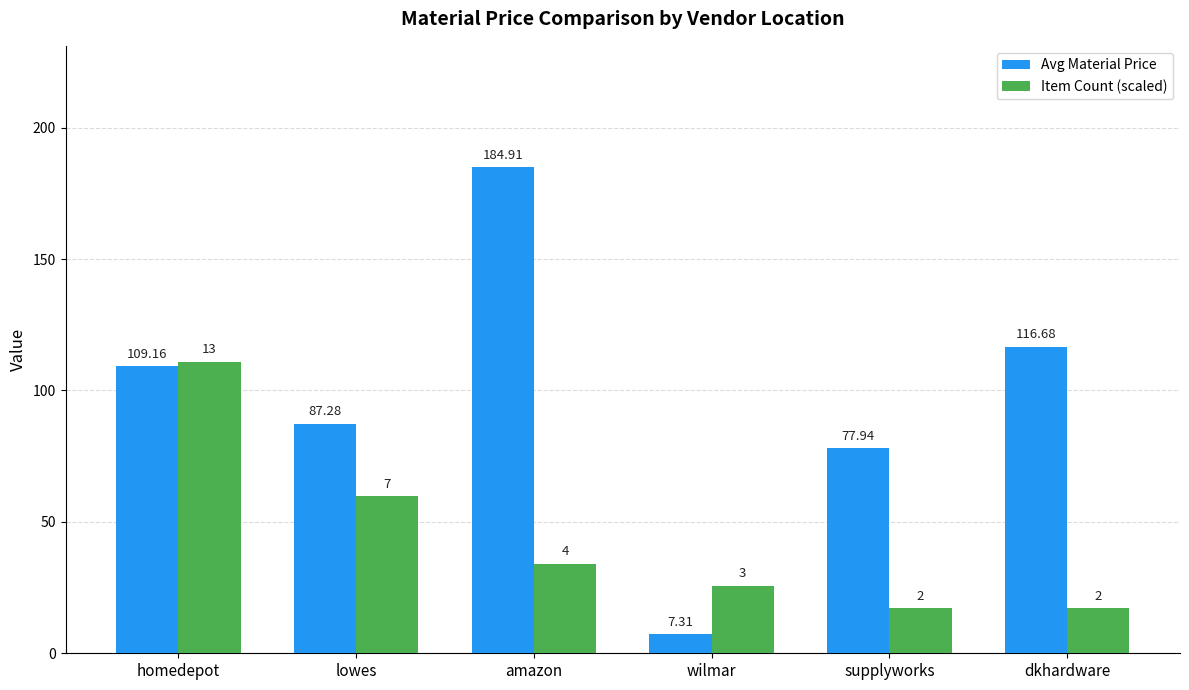

What is the label of the 4th bar from the right?

amazon